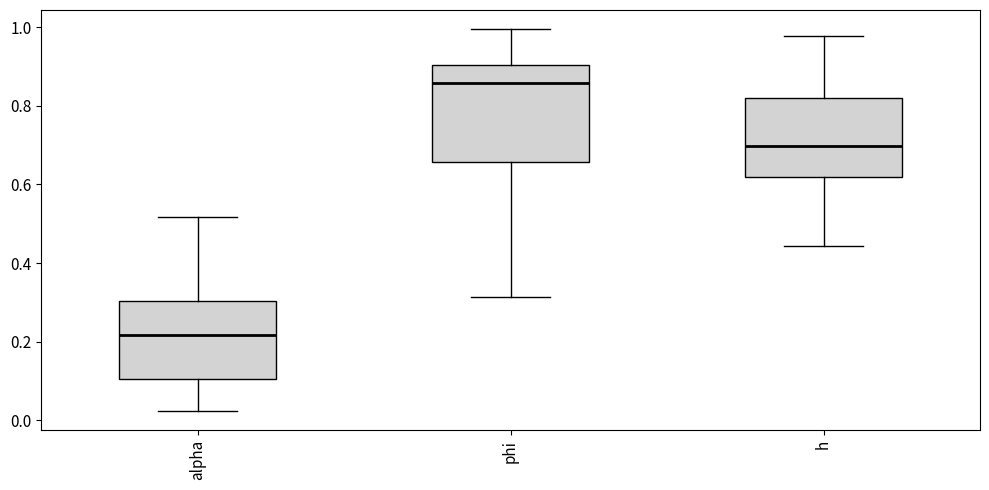

Reading left to right, read every box against the y-axis: the position of its median line, the range the box covers, and the ends of its whiskers. The values are not printed on the chart, so give them approximately, as read against the axis.

alpha: median 0.22, box 0.10 to 0.30, whiskers 0.02 to 0.52
phi: median 0.86, box 0.66 to 0.90, whiskers 0.32 to 1.00
h: median 0.70, box 0.62 to 0.82, whiskers 0.44 to 0.98